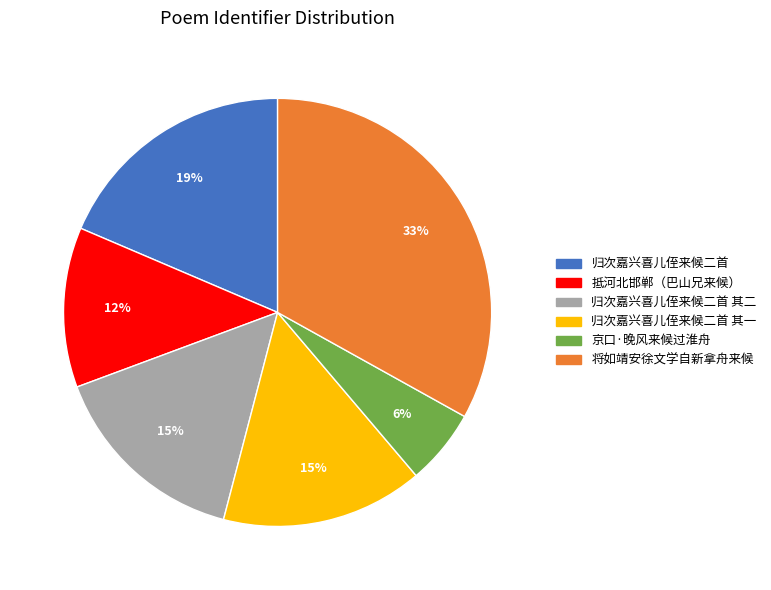

Does any single category account for the majority?

No